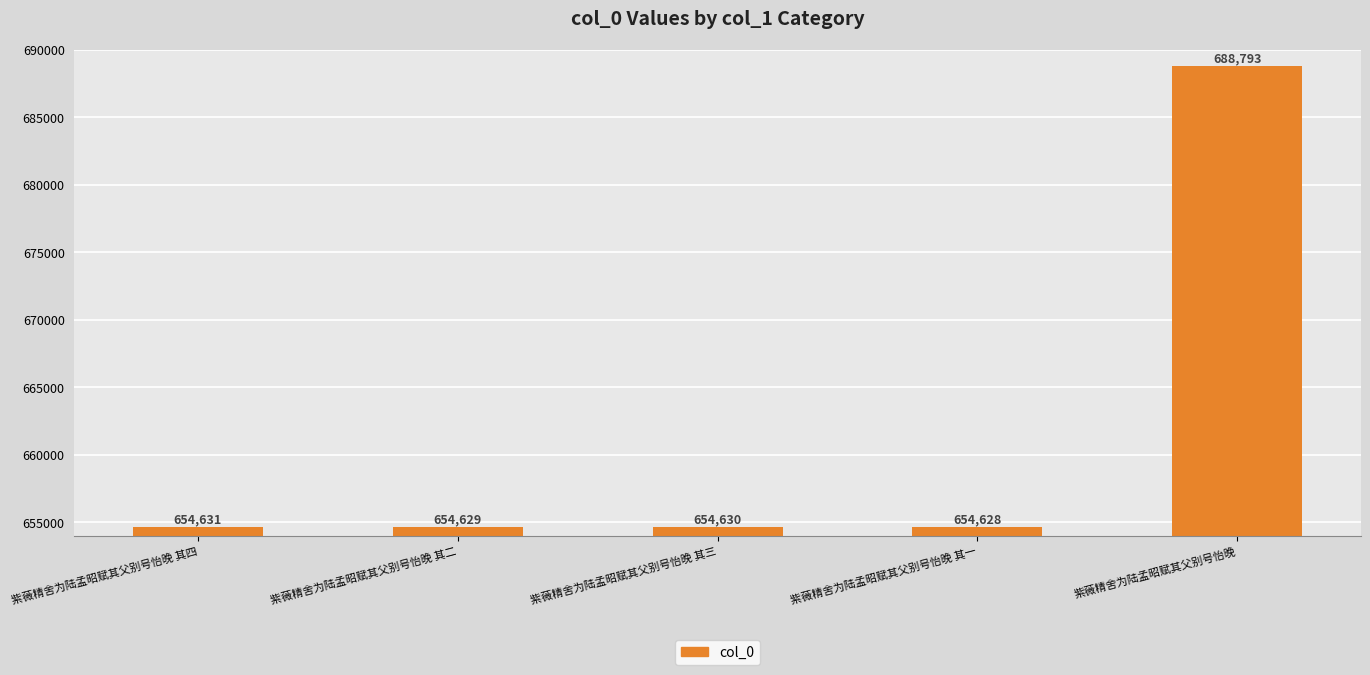

Reading left to right, transcribe all the data shown in this chart.

紫薇精舍为陆孟昭赋其父别号怡晚 其四=654631	紫薇精舍为陆孟昭赋其父别号怡晚 其二=654629	紫薇精舍为陆孟昭赋其父别号怡晚 其三=654630	紫薇精舍为陆孟昭赋其父别号怡晚 其一=654628	紫薇精舍为陆孟昭赋其父别号怡晚=688793